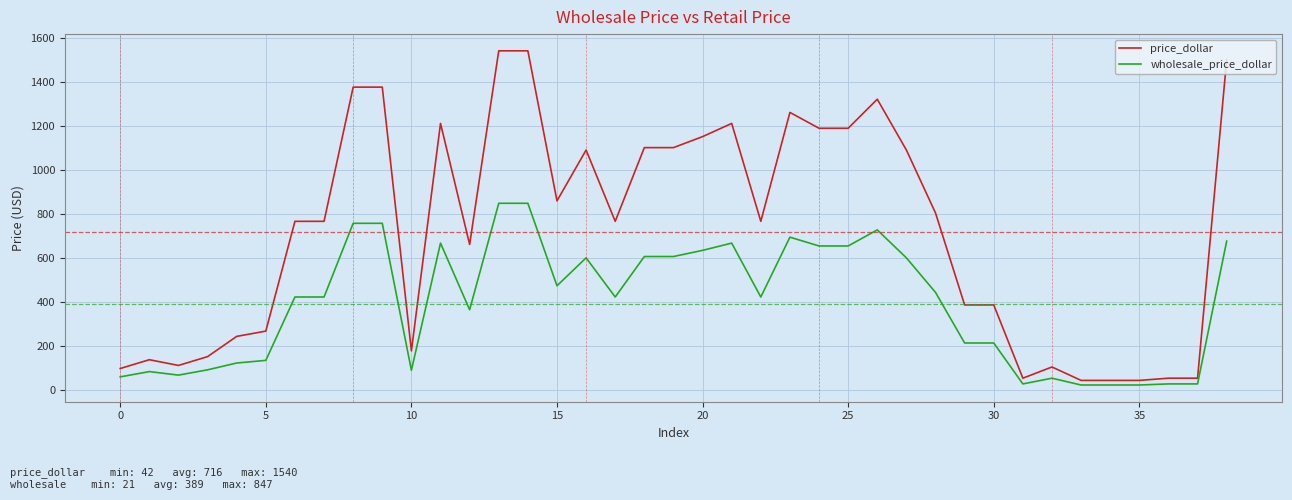

Which series has the widest spread of values?

price_dollar